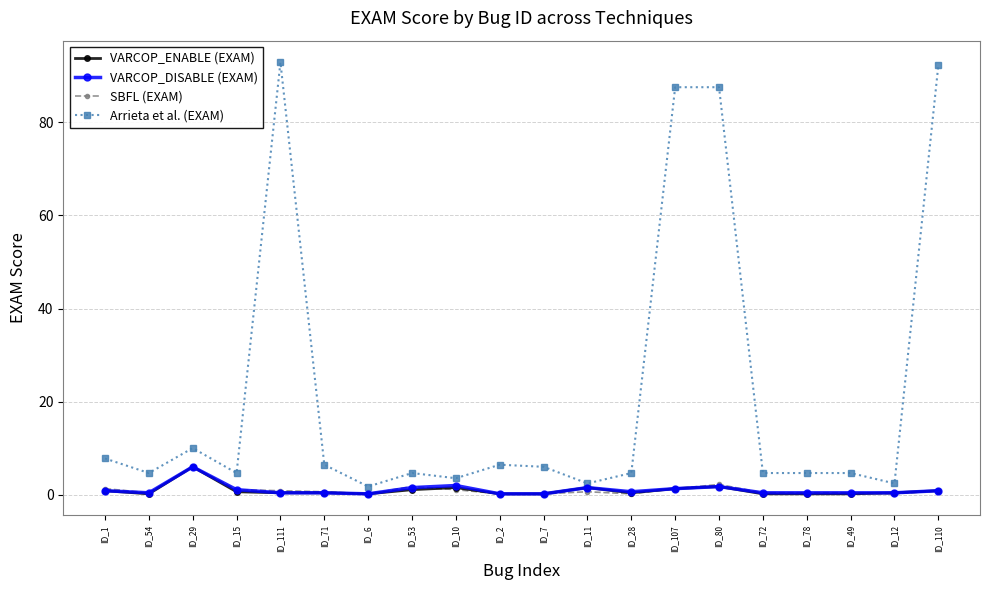

At how many categories does at least one series exceed 83?

4